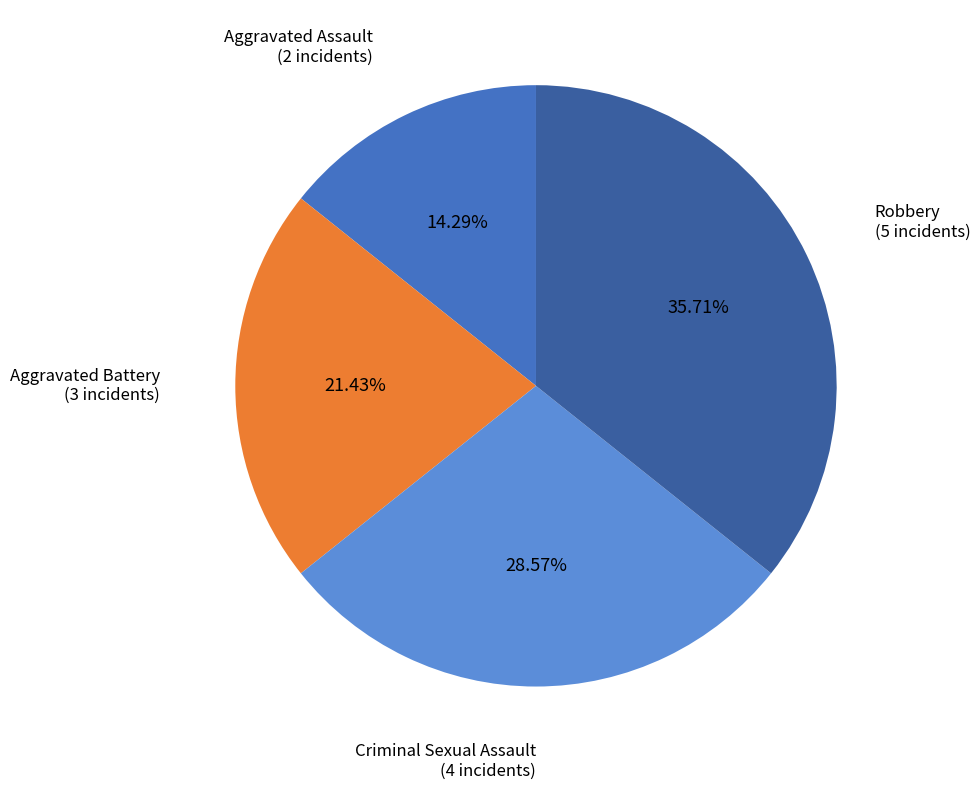

Which category has the biggest portion of the pie?

Robbery